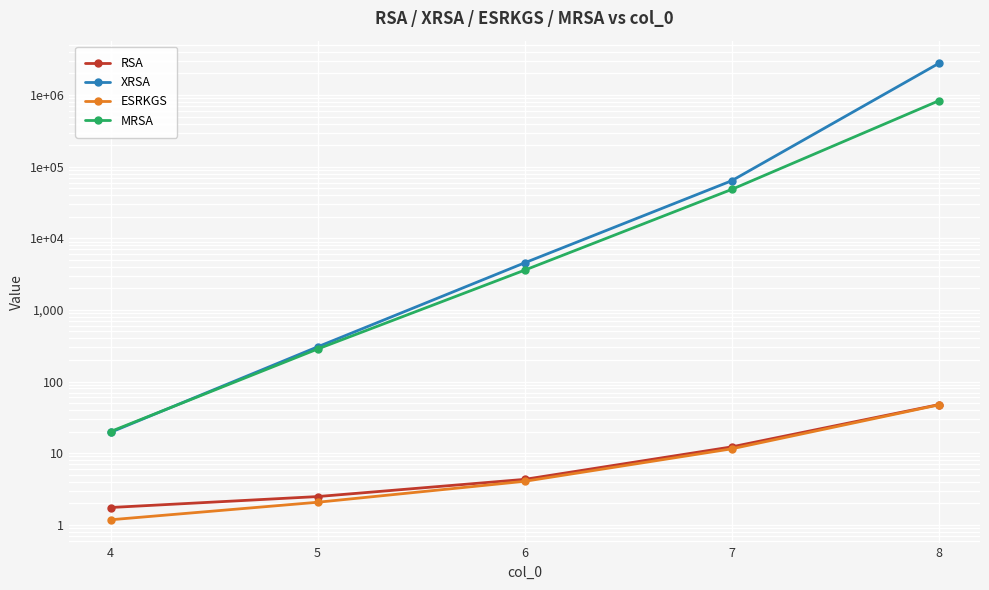

At how many categories does at least one series exceed 1349801?

1